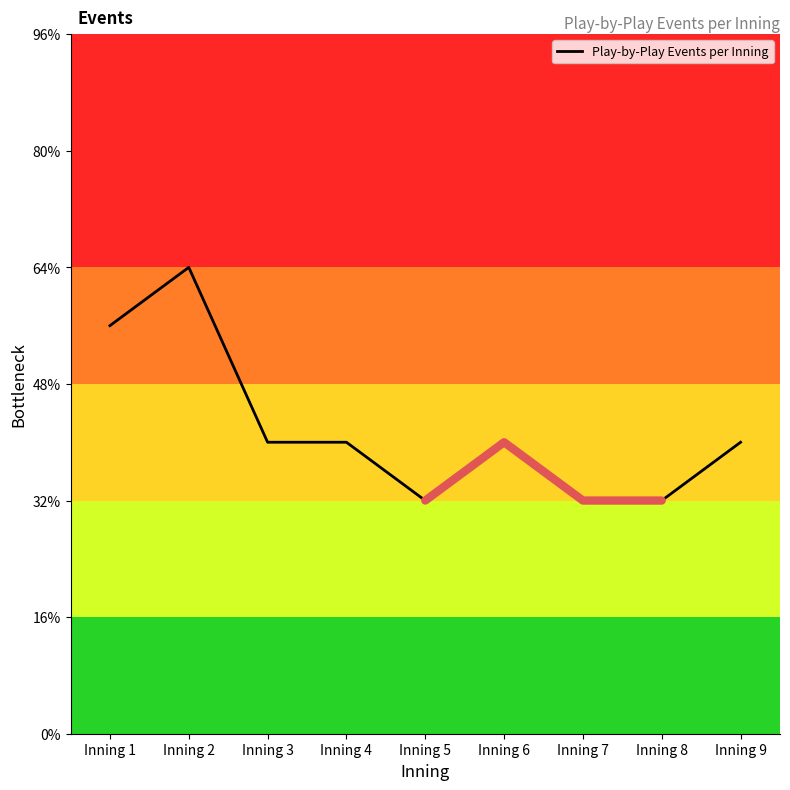

The value at Inning 8 is 4. True or false?

True